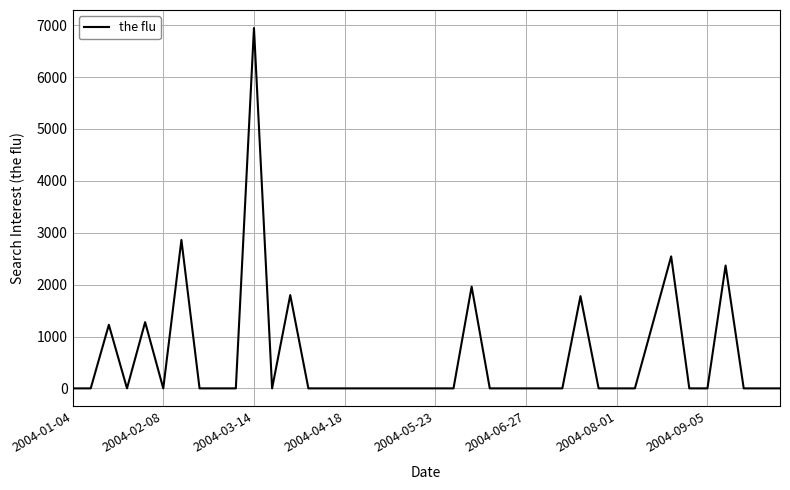

True or false: there are more than 0 points higher than both neighbors.

True